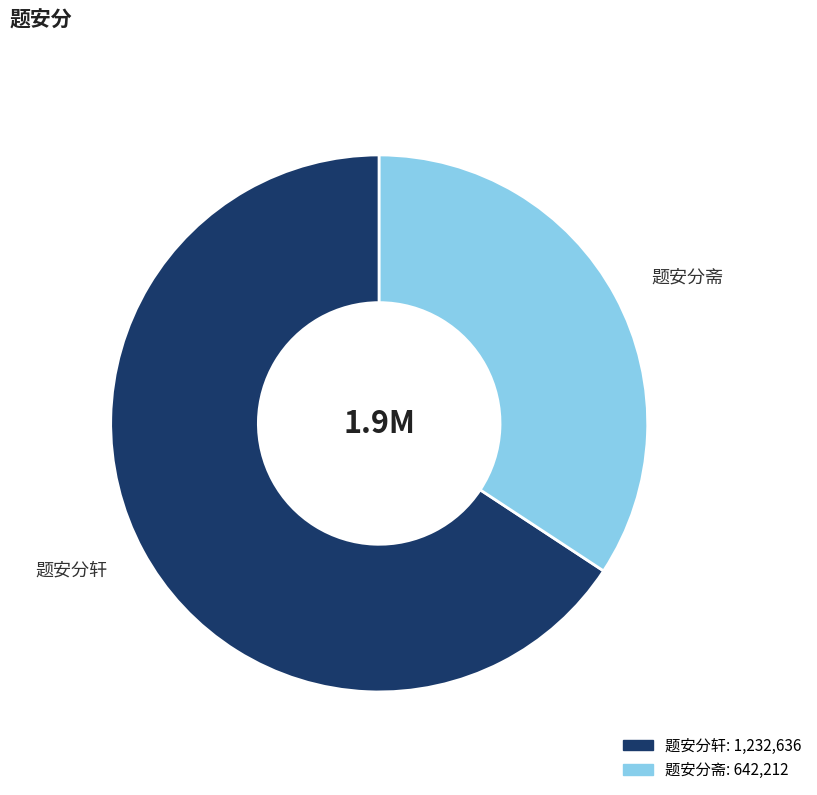

Rank the categories by value from highest to lowest.

题安分轩, 题安分斋